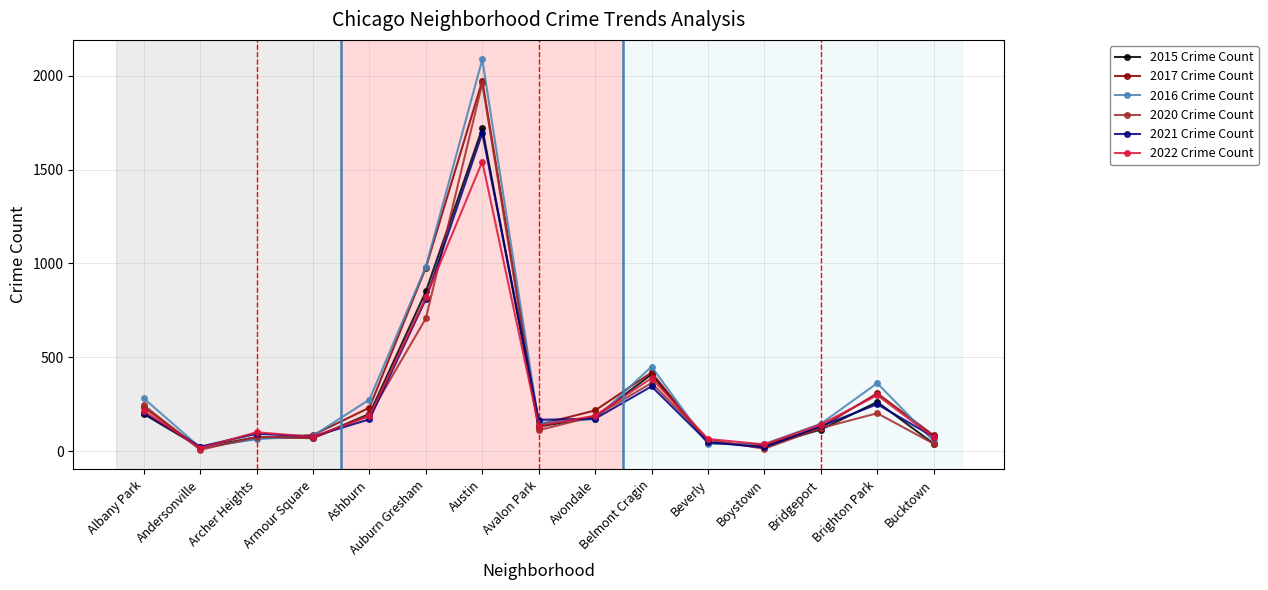

What is the total value across all series at Armour Square?

468